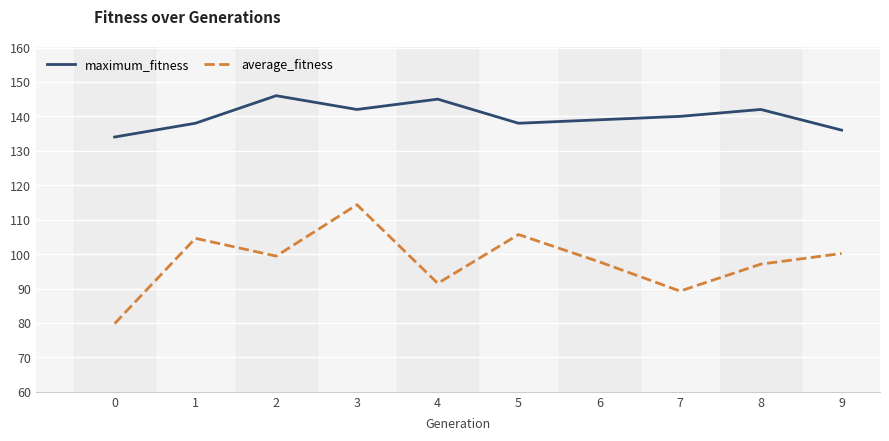

At how many categories does at least one series exceed 116?

10